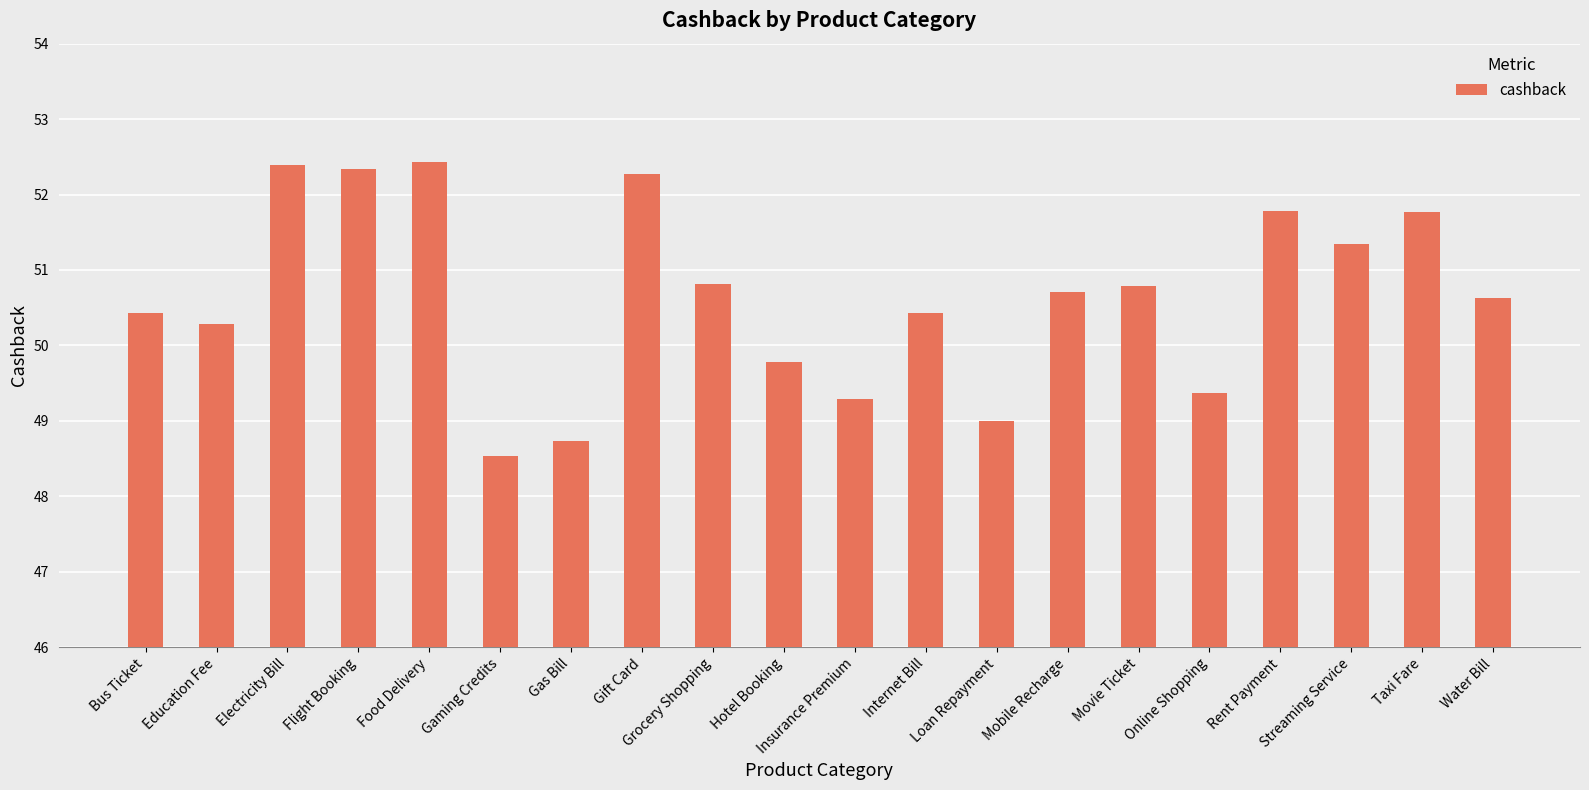

What is the change in value from Taxi Fare to Water Bill?

-1.1